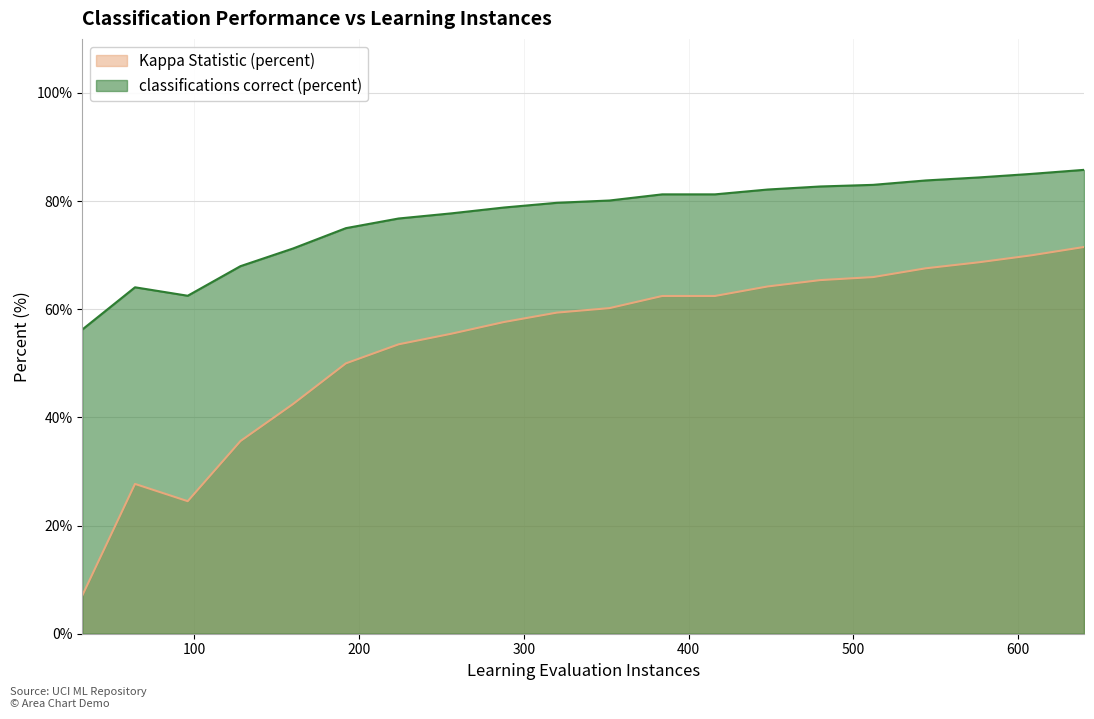

How many values in the classifications correct (percent) series exceed 80?

10